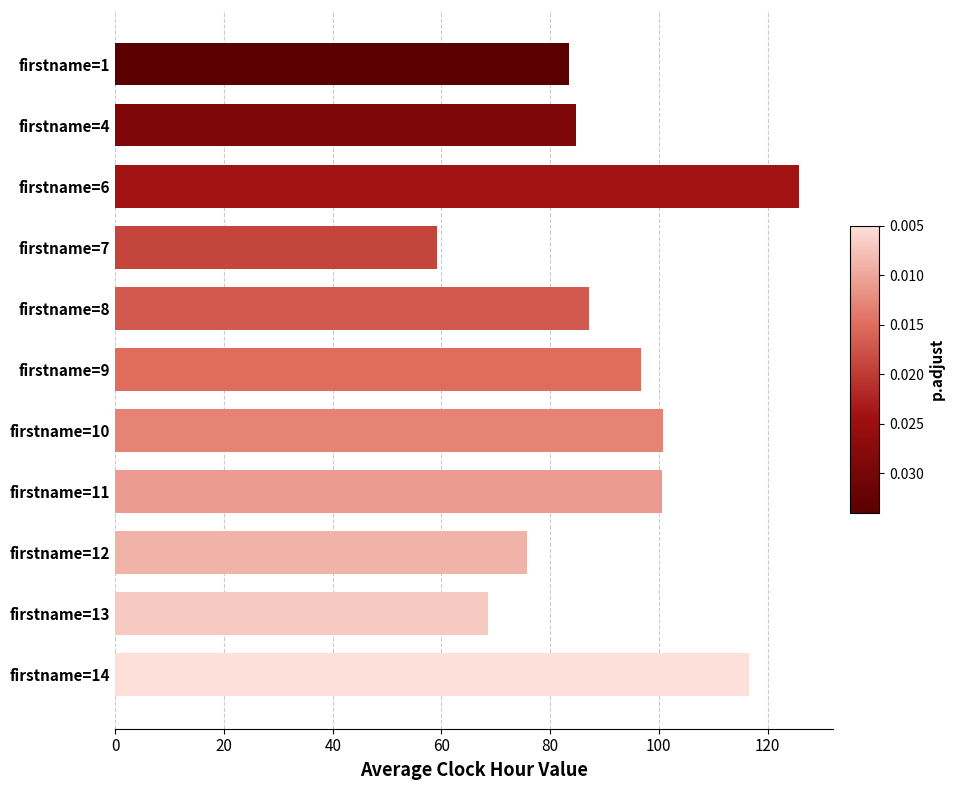

What is the sum of all values?

999.3